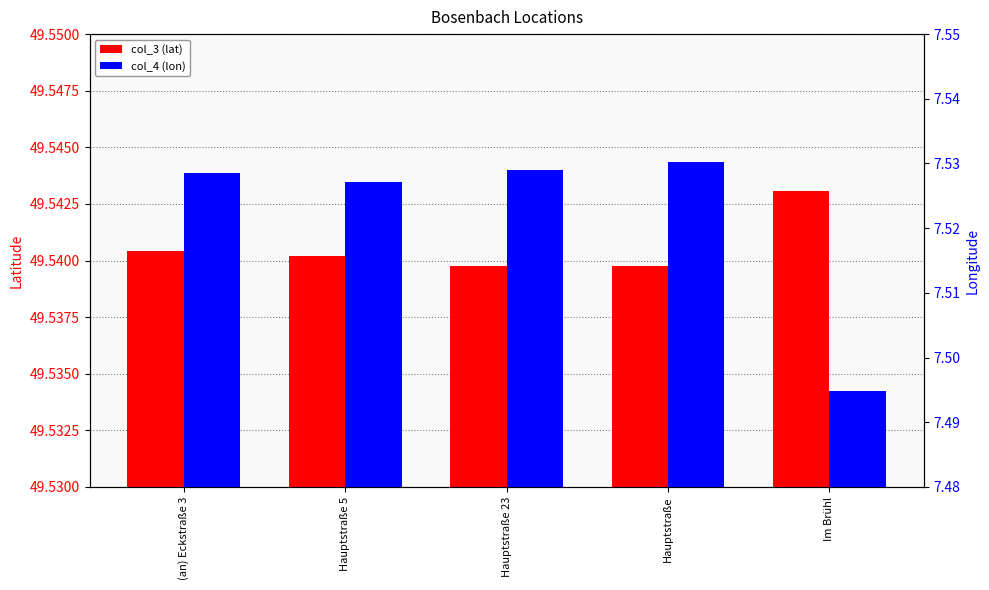

Is the value of col_4 (lon) at Hauptstraße 23 greater than the value of col_3 (lat) at Hauptstraße 23?

No